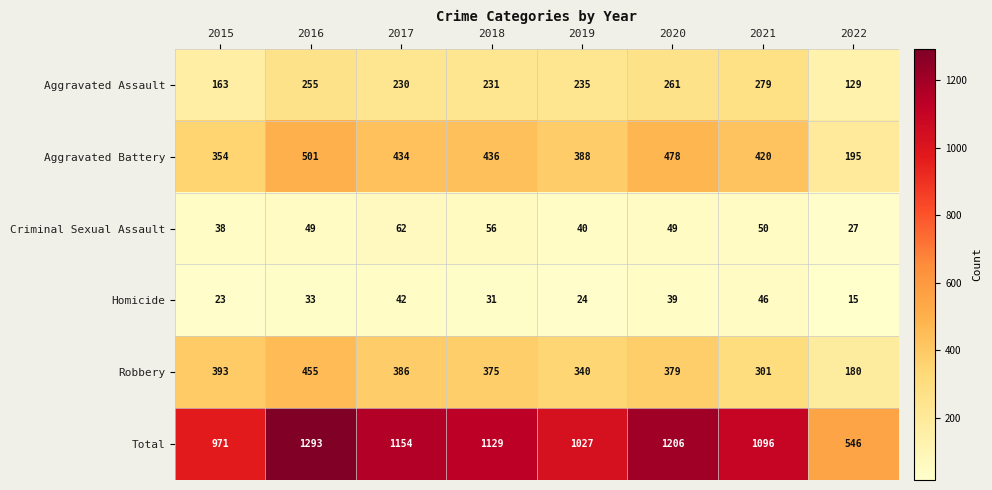

At how many categories does at least one series exceed 929?

7